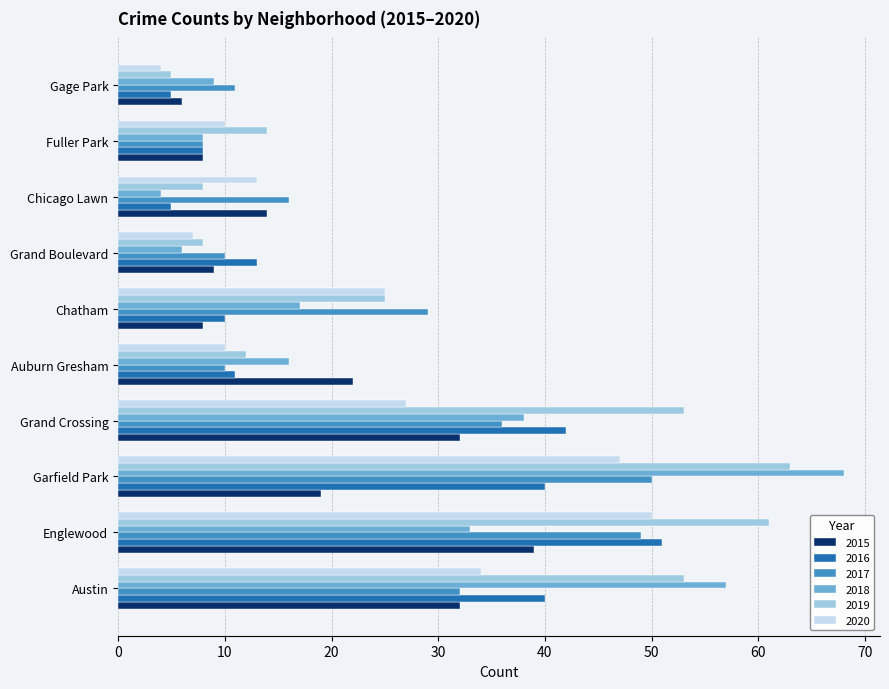

What is the approximate value of 2015 at Englewood, to the nearest 5?

40